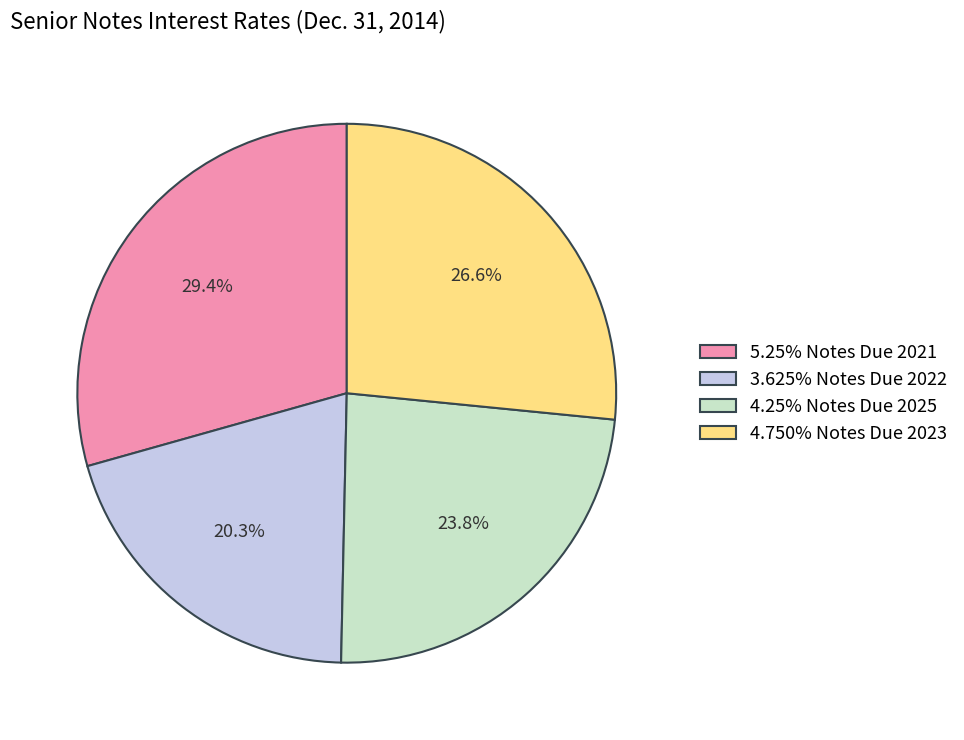

Combined, do 5.25% Notes Due 2021 and 4.750% Notes Due 2023 account for over 50%?

Yes